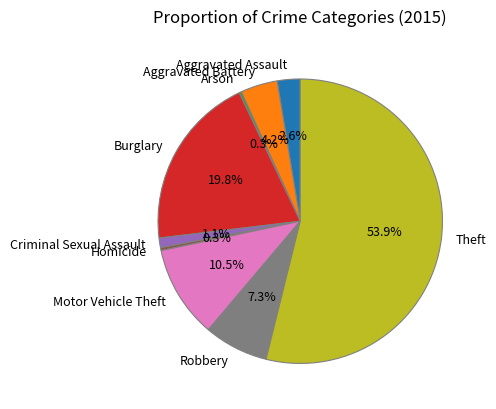

What is the majority slice?

Theft